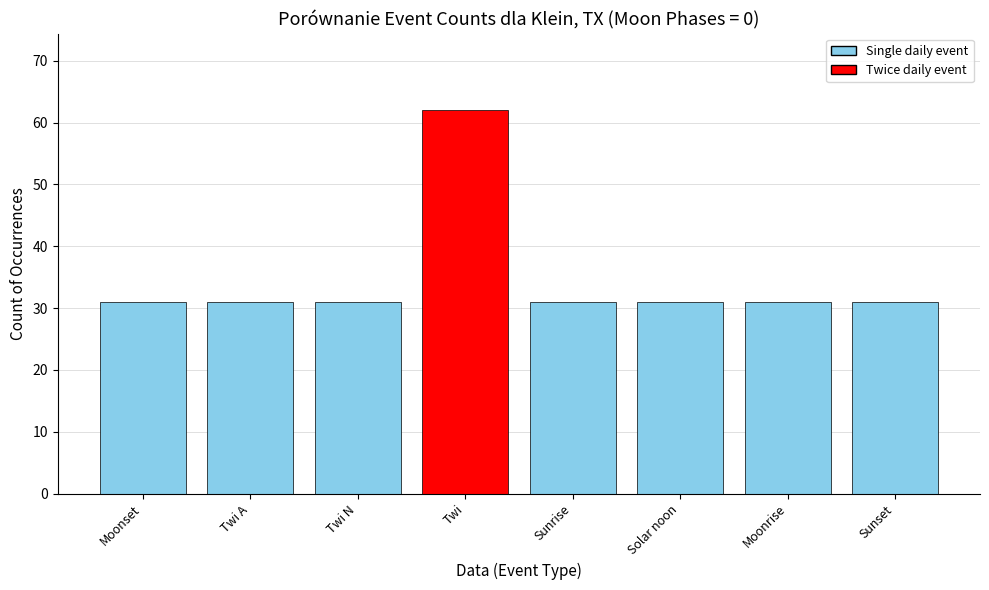

The chart shows a value of 15 at Twi A. True or false?

False